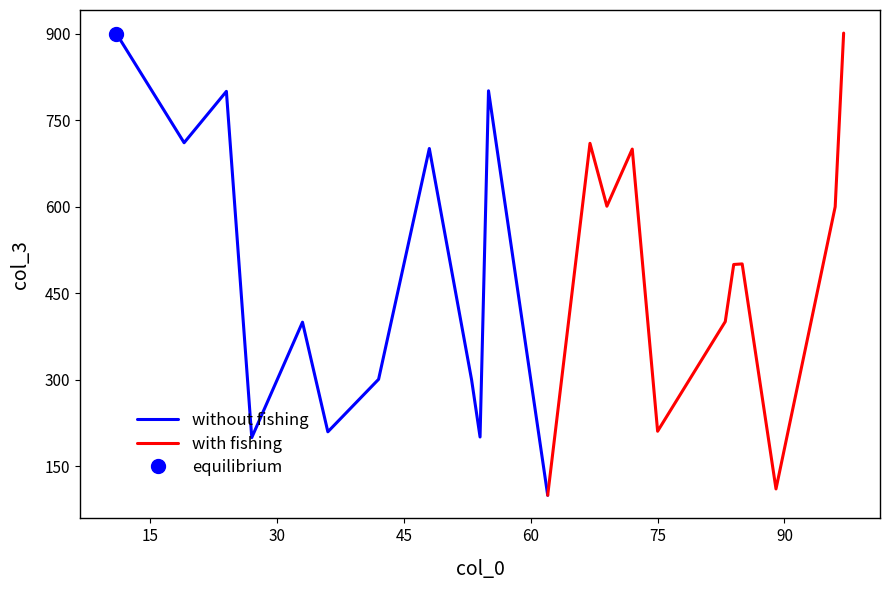

What is the maximum value for without fishing?

900